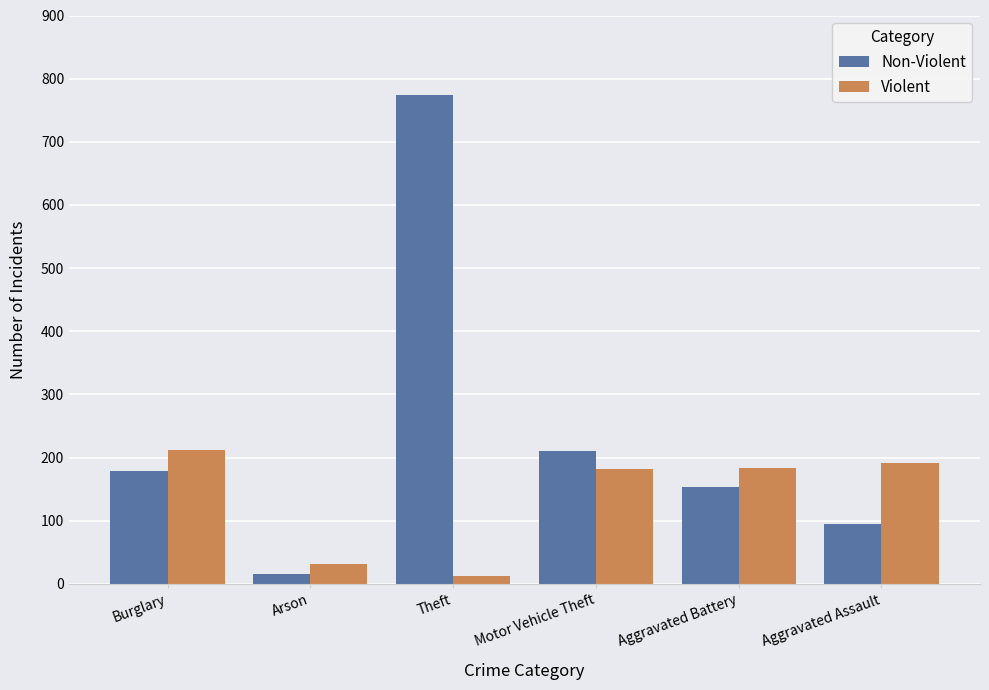

List the series in order of their overall mean, highest first.

Non-Violent, Violent